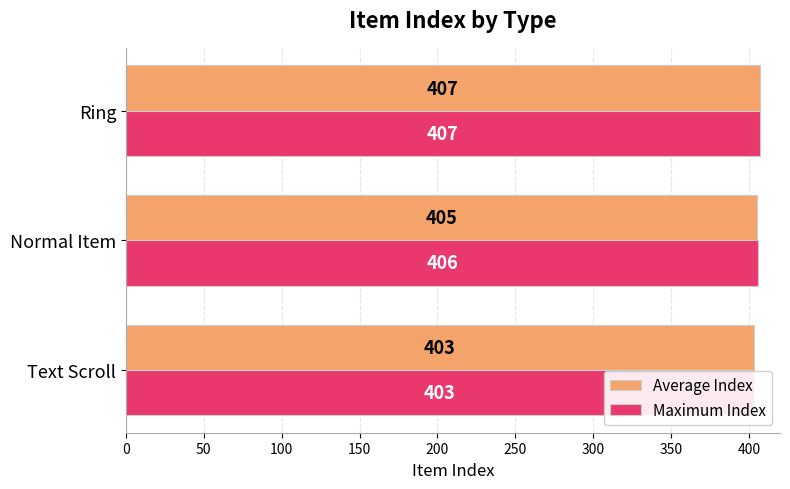

Is it true that Maximum Index equals 151 at 100?

False